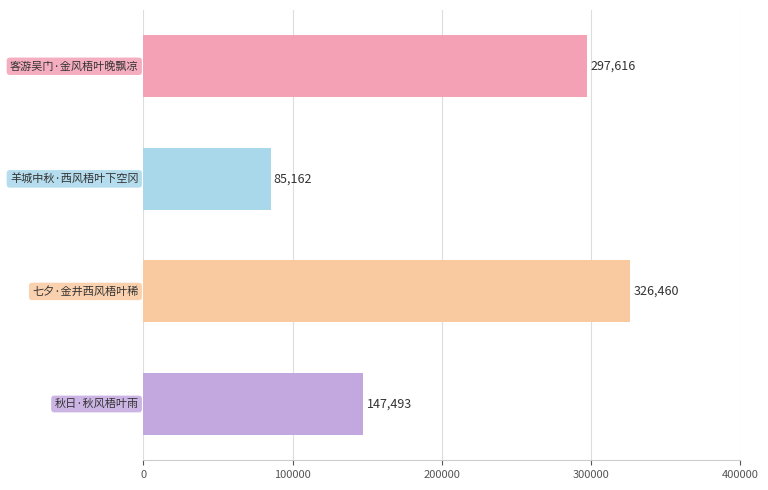

Reading bottom to top, extract all data points from this chart.

147493	326460	85162	297616